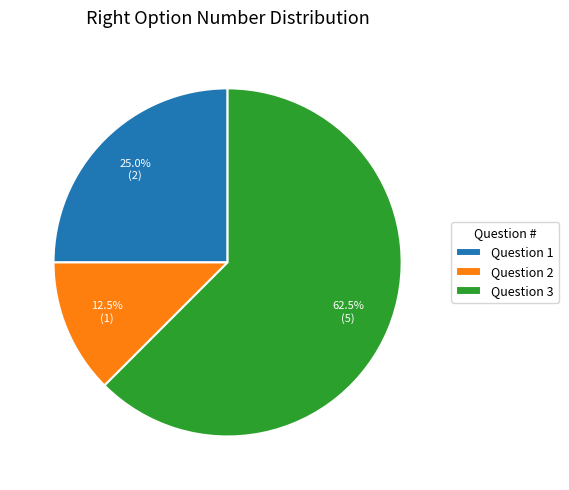

How much of the chart is everything except Question 1?

75.0%